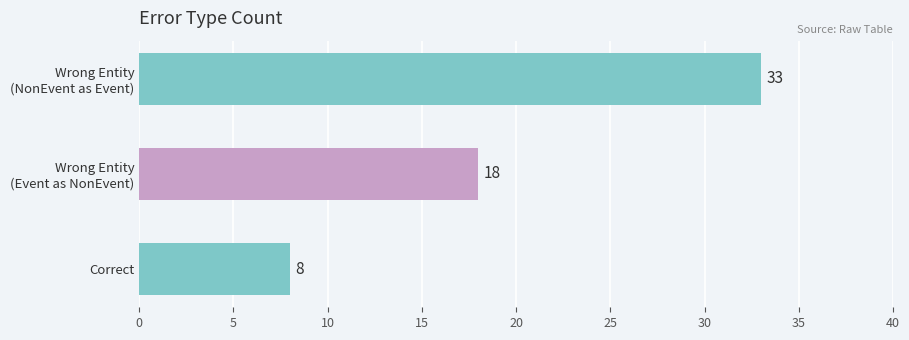

Reading top to bottom, what are all the values shown in this chart?

33	18	8